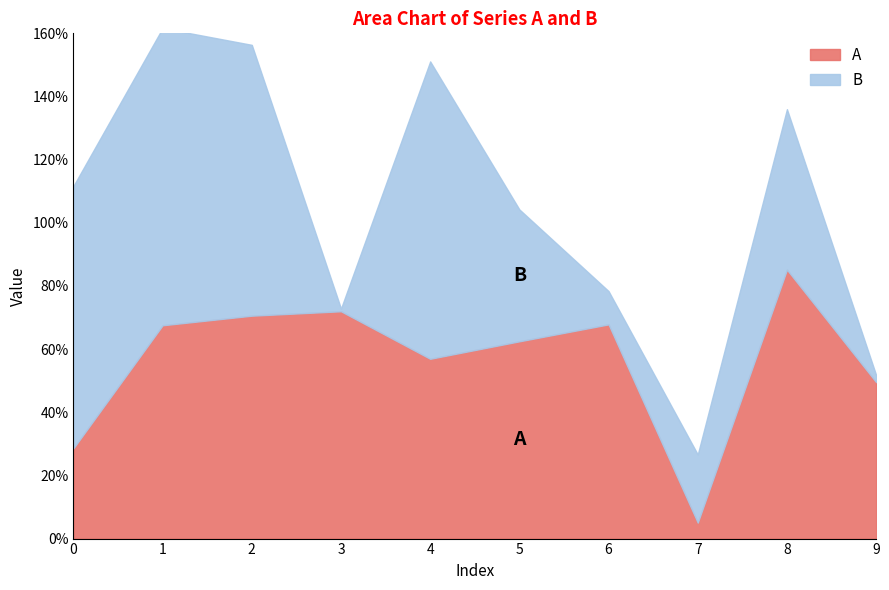

True or false: B has more than 1 interior local peaks.

True